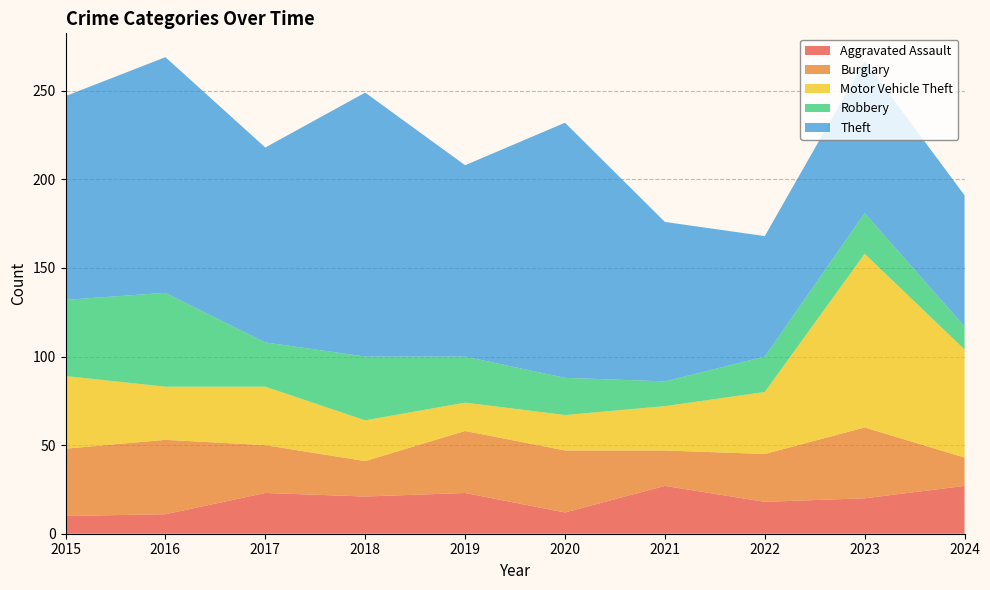

Reading left to right, list all the values displayed in this chart.

Aggravated Assault: 10	11	23	21	23	12	27	18	20	27
Burglary: 38	42	27	20	35	35	20	27	40	16
Motor Vehicle Theft: 41	30	33	23	16	20	25	35	98	61
Robbery: 43	53	25	36	26	21	14	20	23	13
Theft: 115	133	110	149	108	144	90	68	86	74